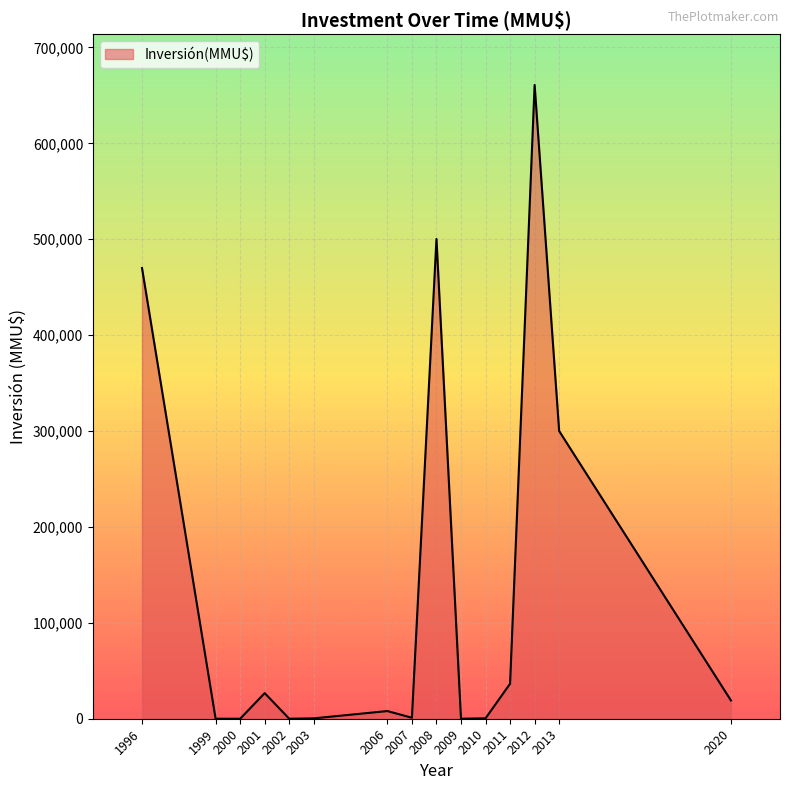

Does the chart have visible grid lines?

Yes